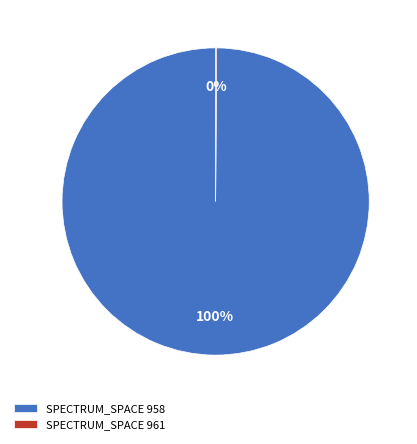

The SPECTRUM_SPACE 958 slice represents 100% of the pie. True or false?

True